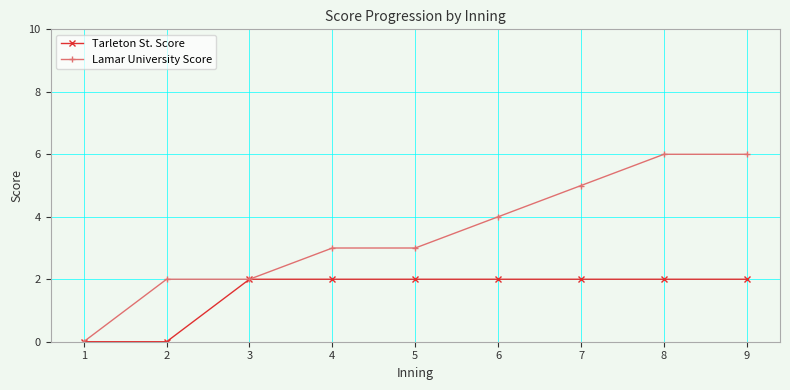

Which series has the largest total across all categories?

Lamar University Score